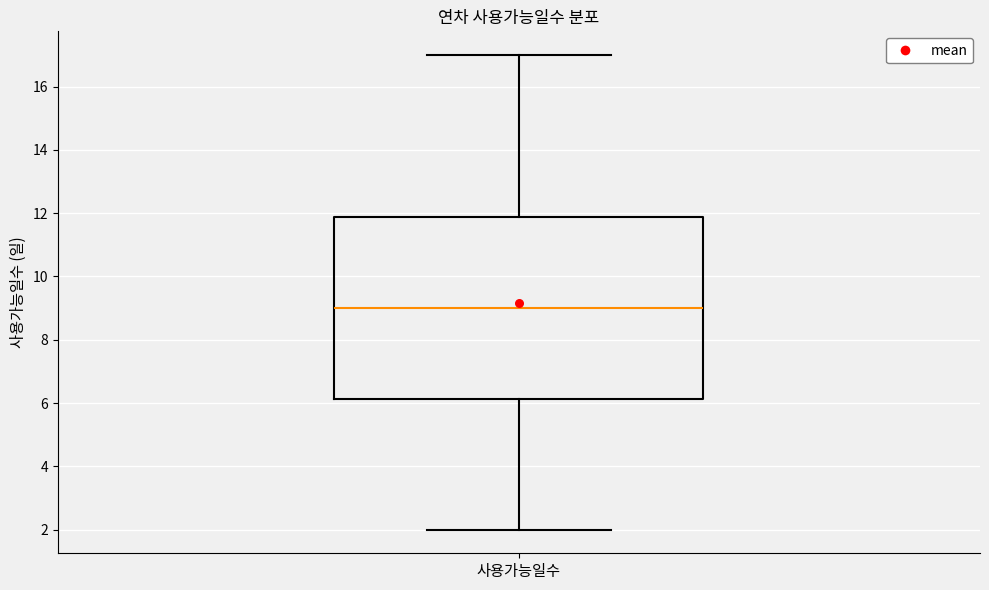

Where is the lower edge of the box for 사용가능일수 on the y-axis? The values are not printed on the chart, so give them approximately, as read against the axis.

6.2